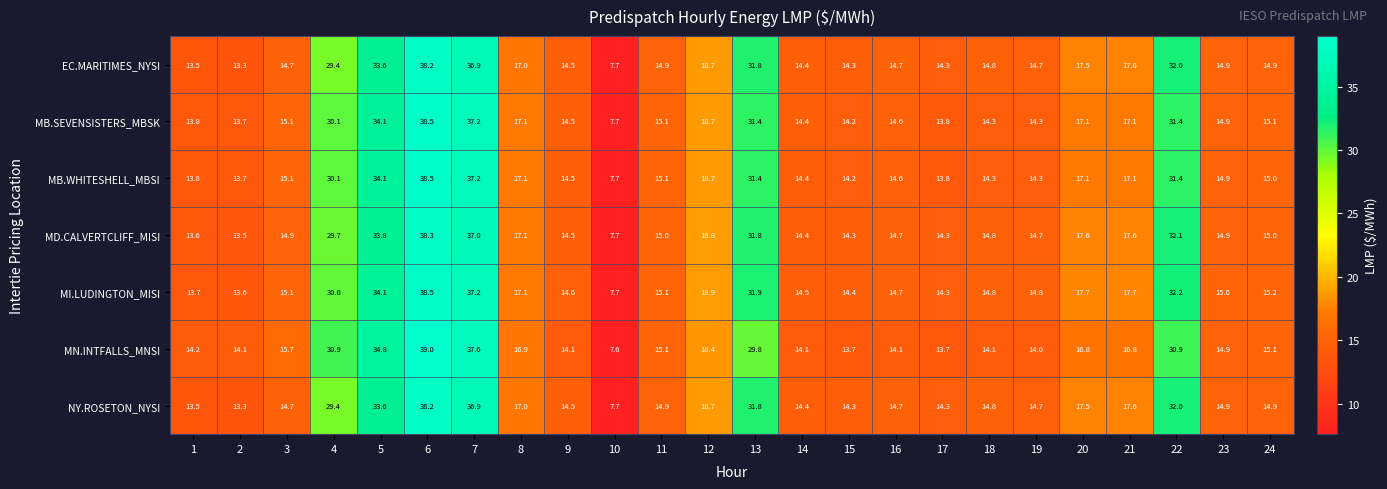

How many data points does each series have?

24